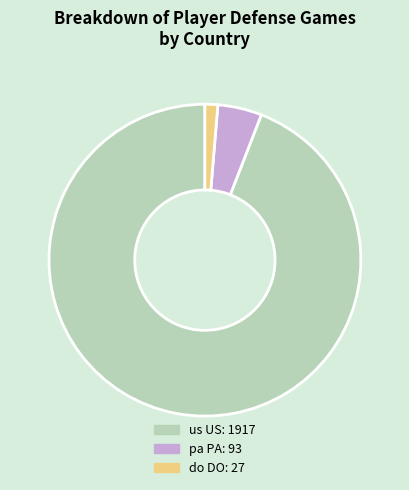

Does any single category account for the majority?

Yes